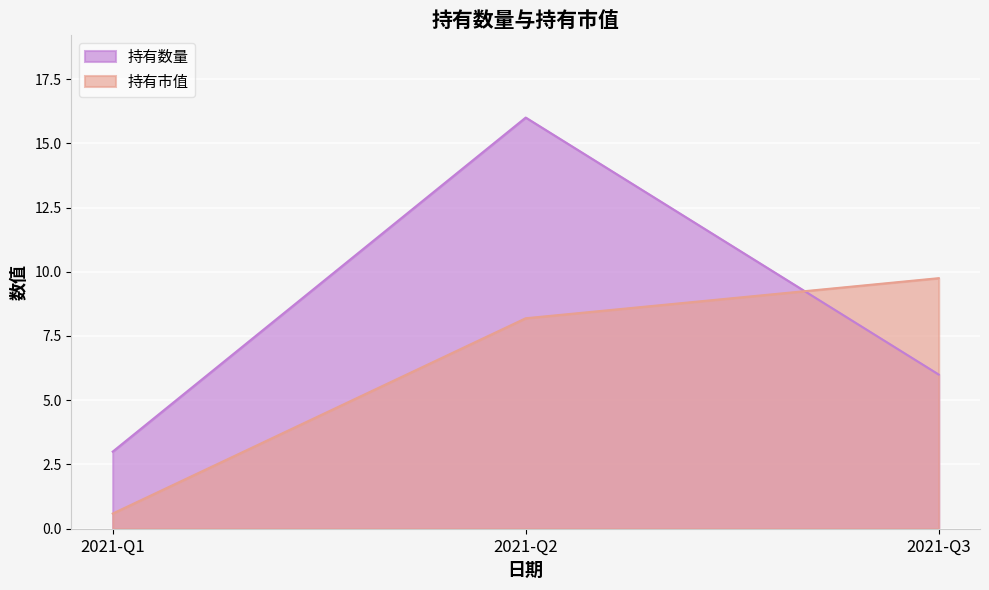

What is the difference between the maximum and second lowest values in the 持有数量 series?

10.0